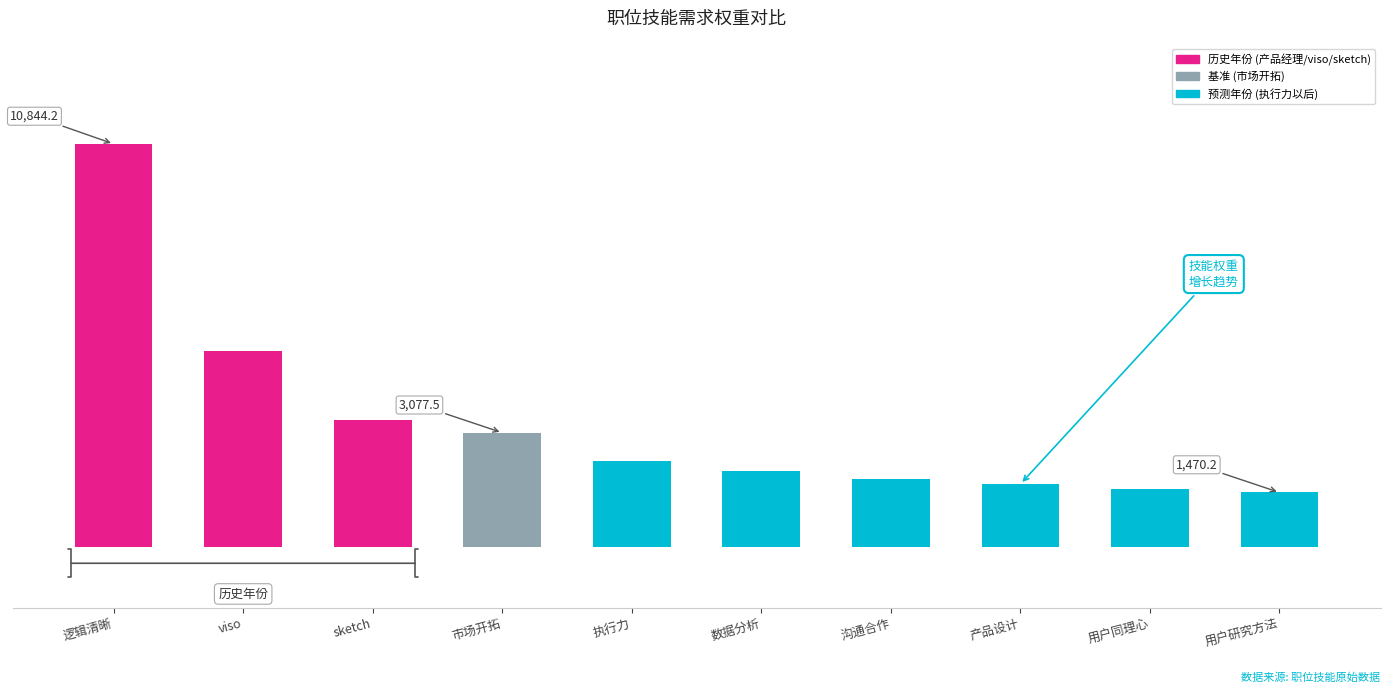

Are the bars horizontal?

No